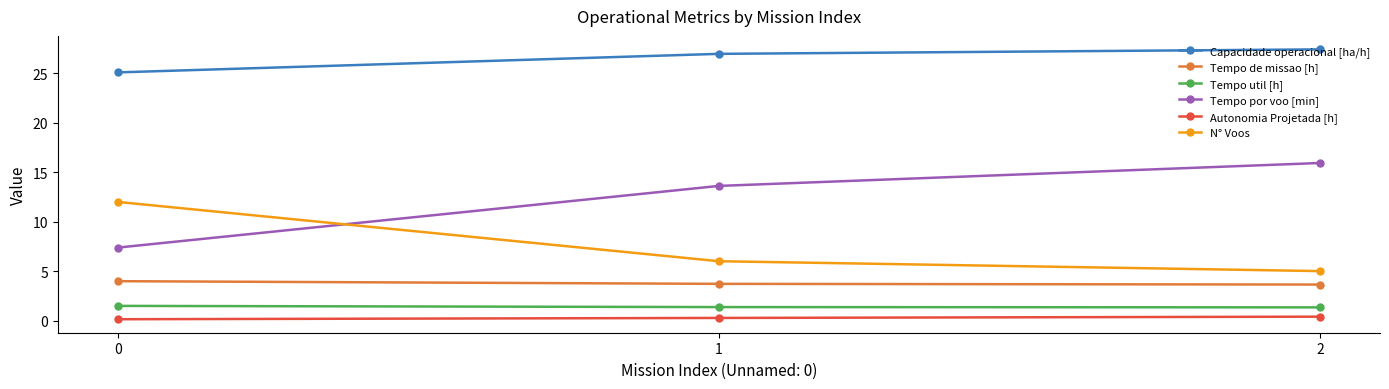

What is the total value across all series at 1?

51.9